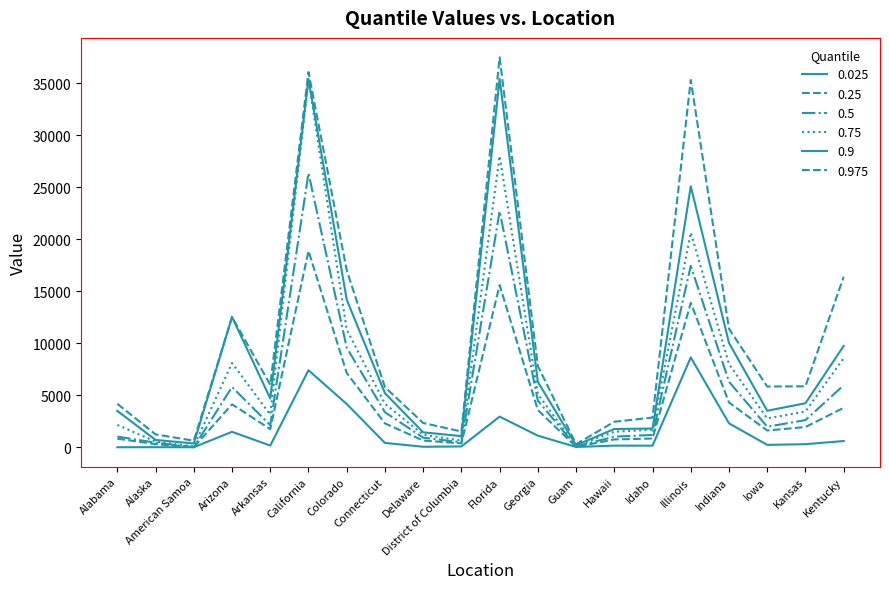

What is the difference between the maximum and minimum values in the 0.25 series?

18870